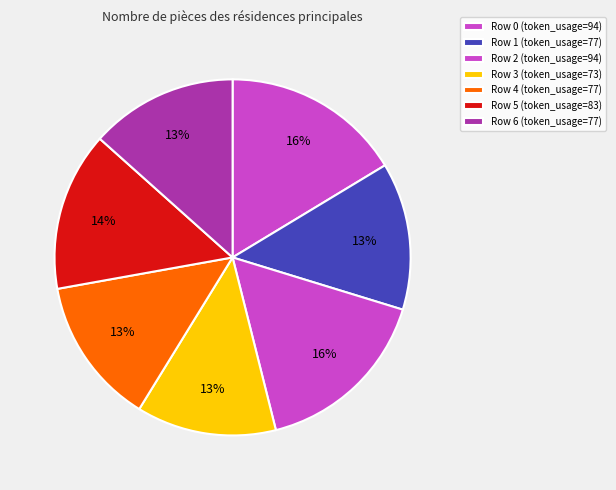

Approximately how many times larger is the value at Row 5 compared to Row 6?

1.1